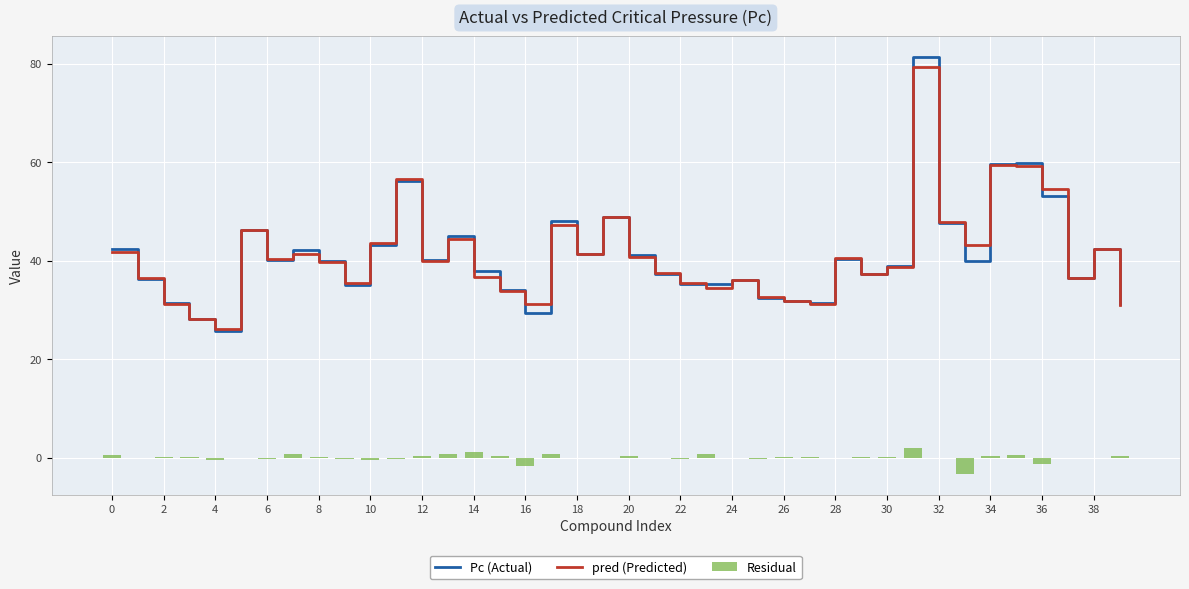

Where is Pc (Actual) nearest to the value 53?

36